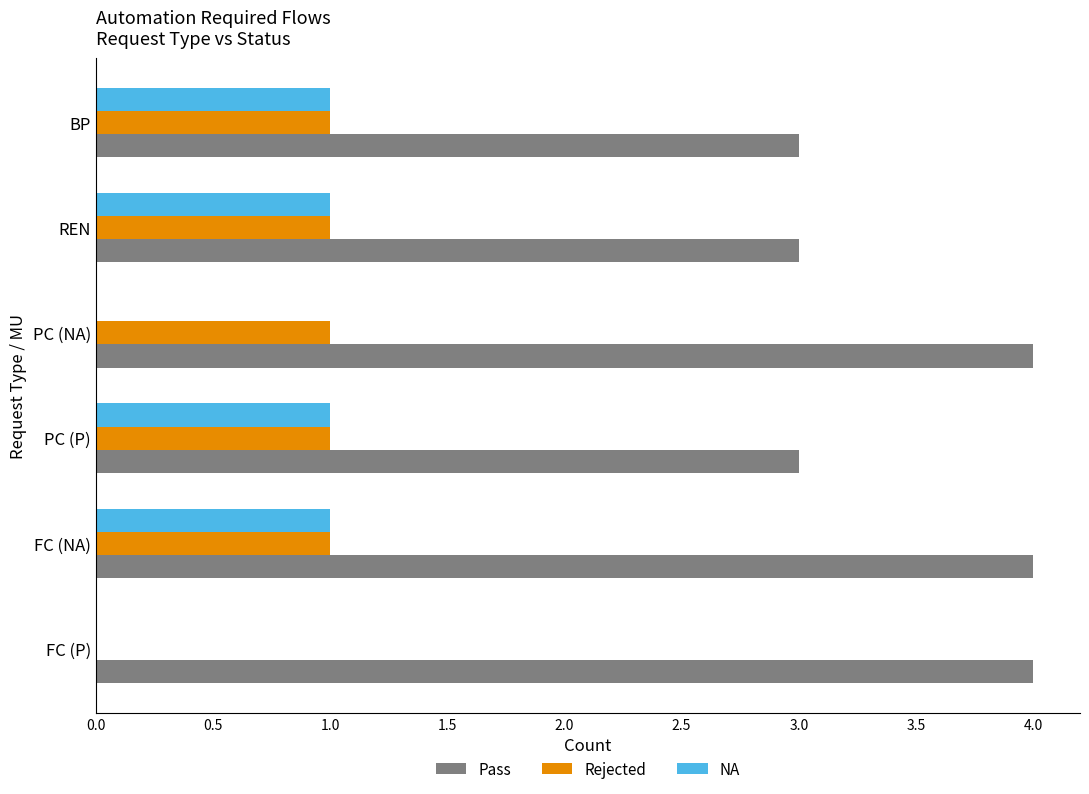

The value of Rejected at PC (P) is 2. True or false?

False